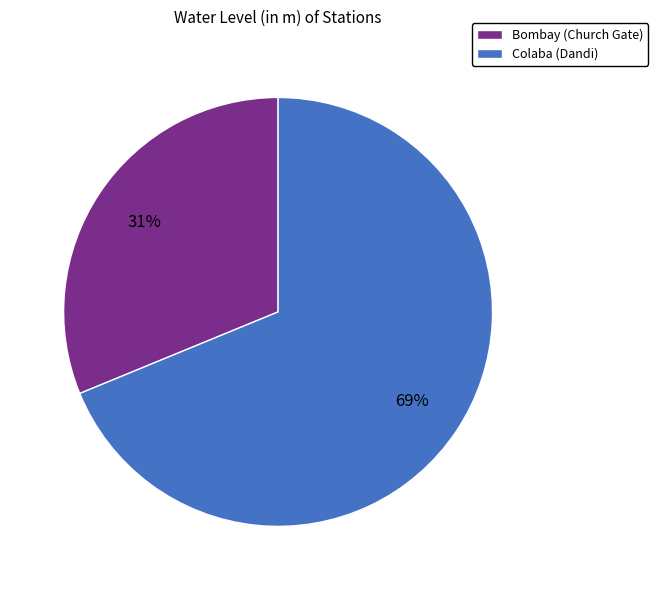

Is it true that Colaba (Dandi) is 69% of the pie?

True